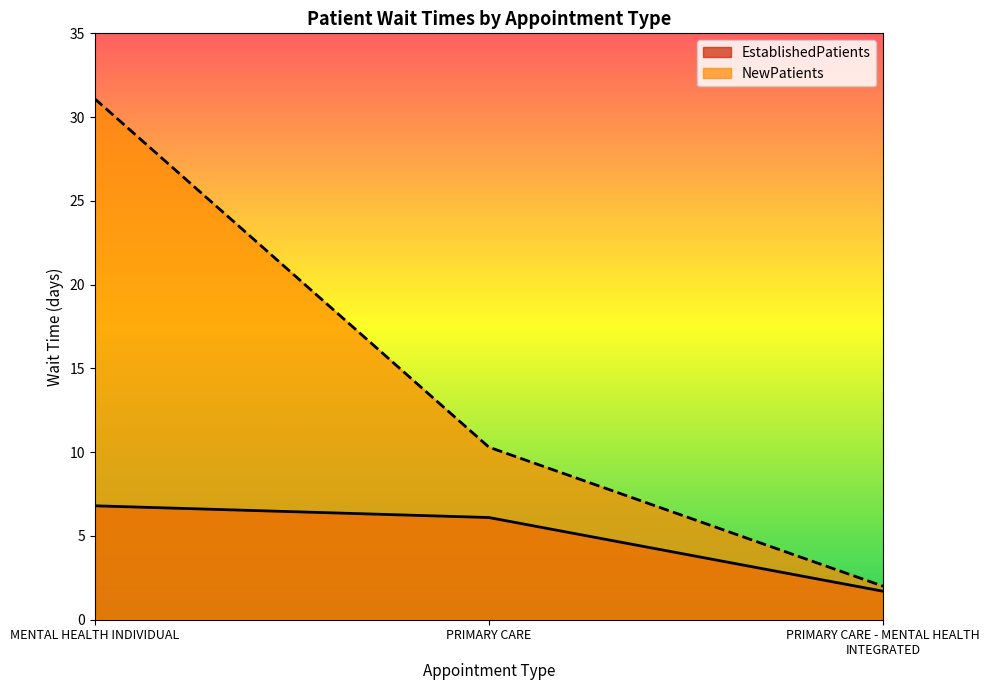

Which category has the lowest value in the NewPatients series?

PRIMARY CARE - MENTAL HEALTH INTEGRATED